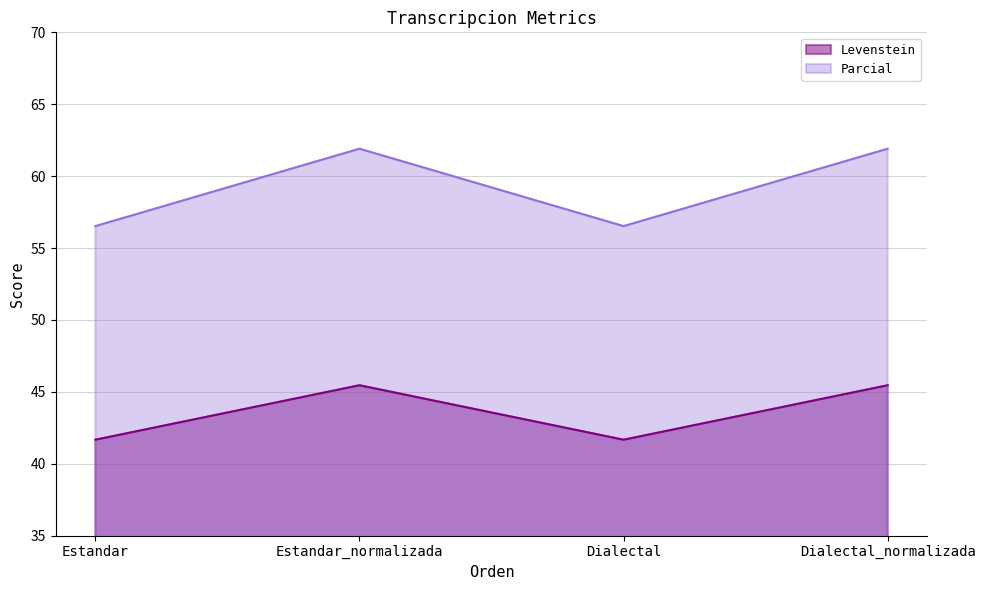

True or false: Parcial and Levenstein cross at least once.

False